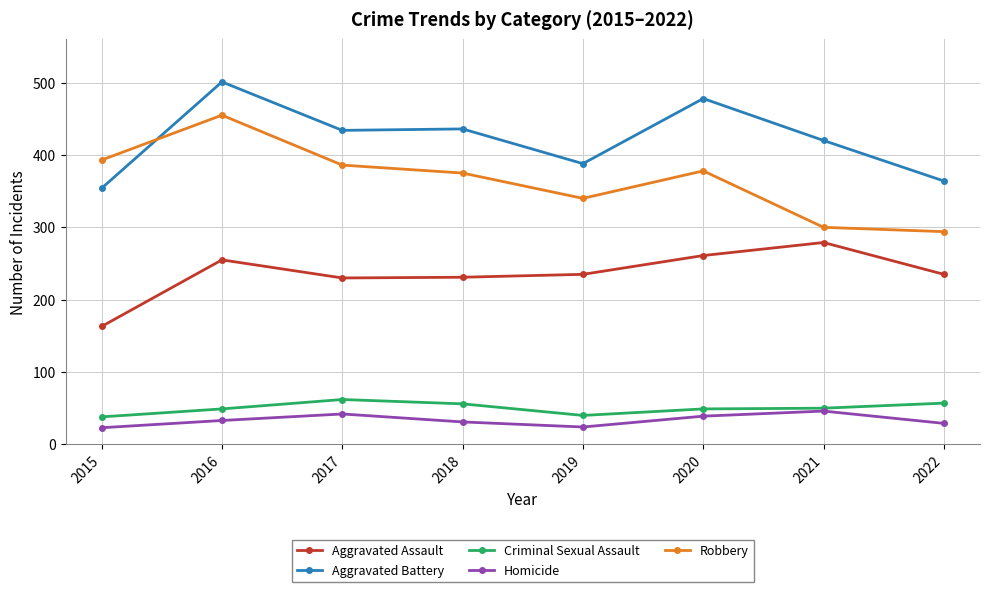

What is the value of the Robbery point at the 4th from the left?

375